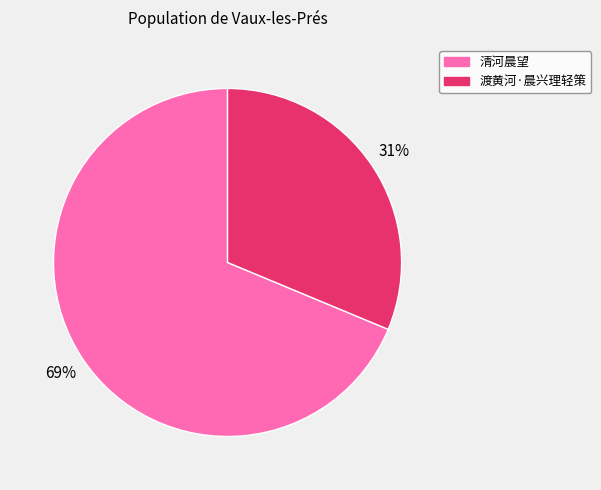

What percentage is the 渡黄河·晨兴理轻策 slice, to the nearest percent?

31%